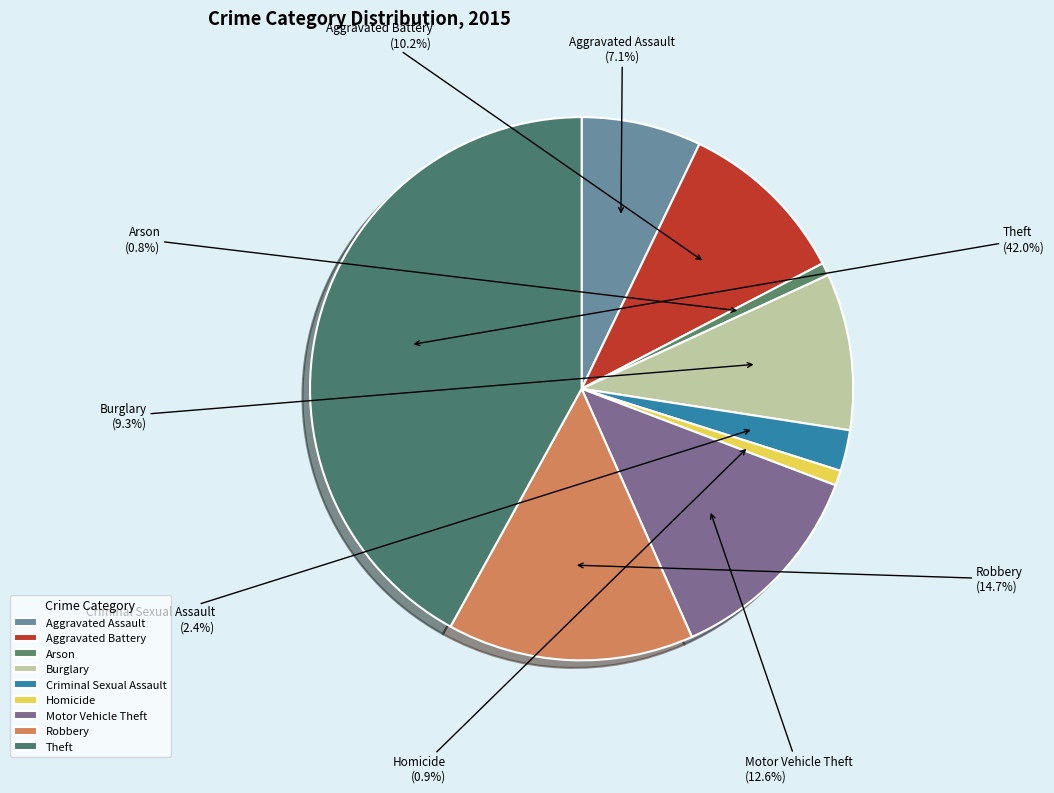

True or false: Burglary accounts for 9% of the total.

True